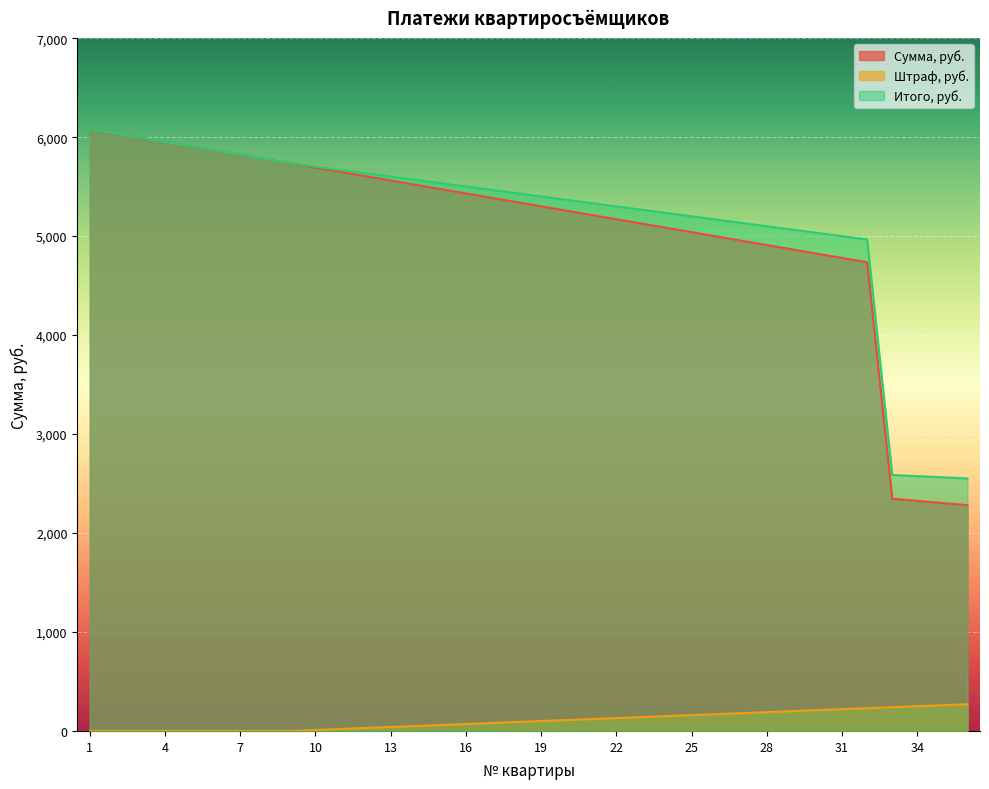

How many data points does each series have?

36